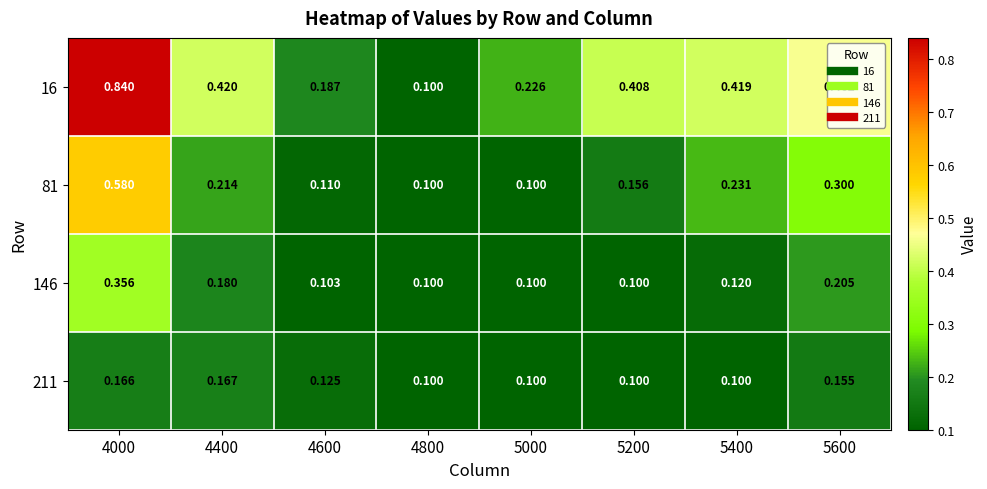

What is the maximum value shown in the chart?

0.8